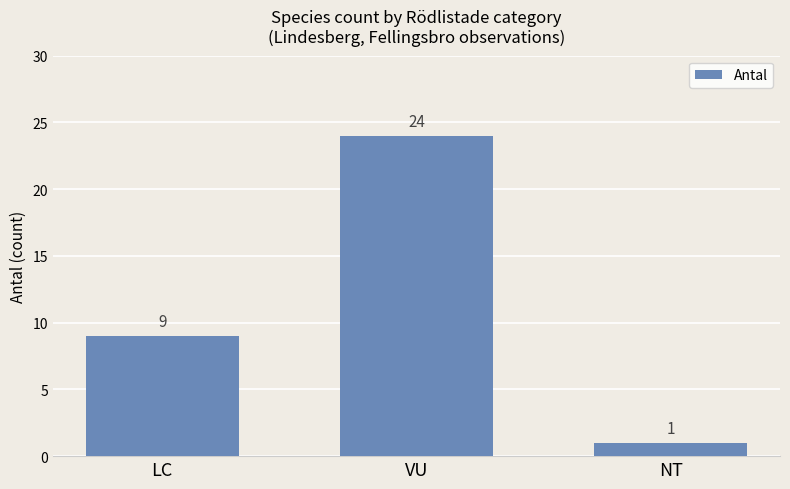

Reading right to left, what are all the values shown in this chart?

1	24	9